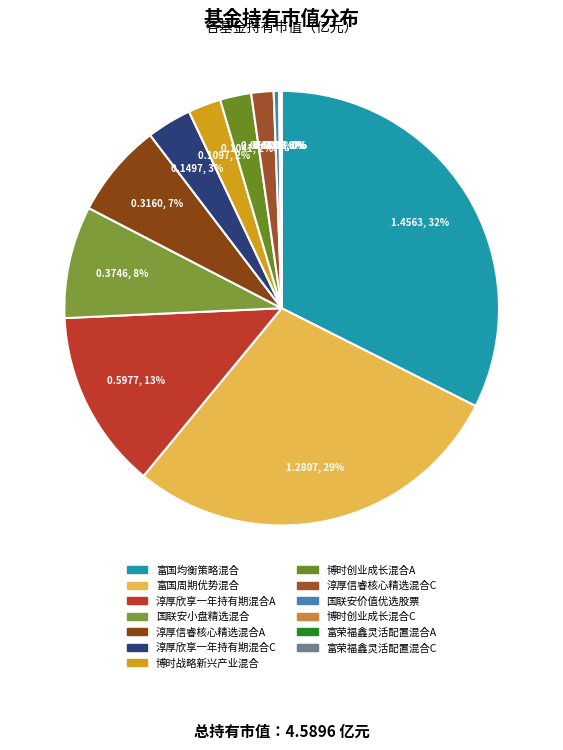

What percentage is the 博时战略新兴产业混合 slice, to the nearest percent?

2%